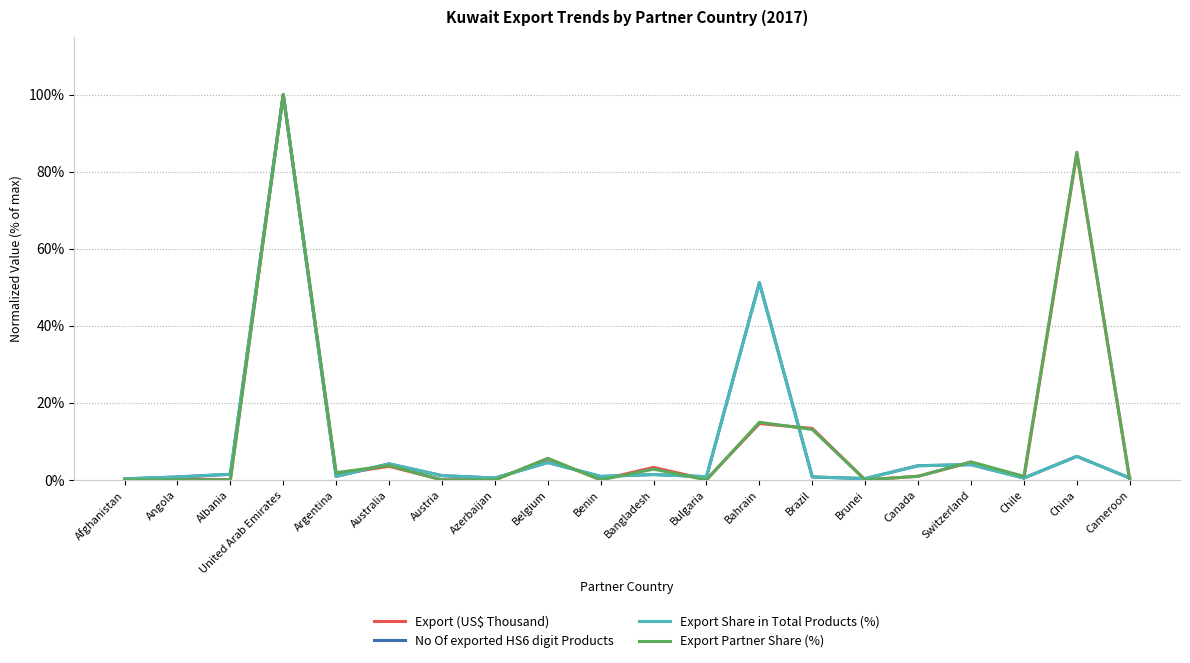

Is it true that Export Partner Share (%) equals 15.0 at Bahrain?

True